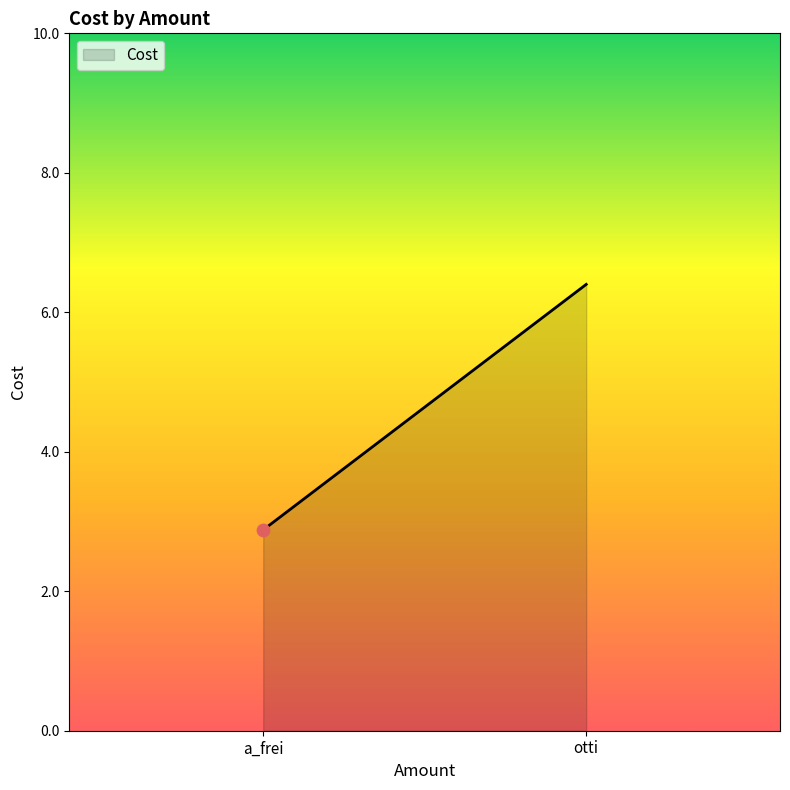

What is the change in value from a_frei to otti?

+3.5